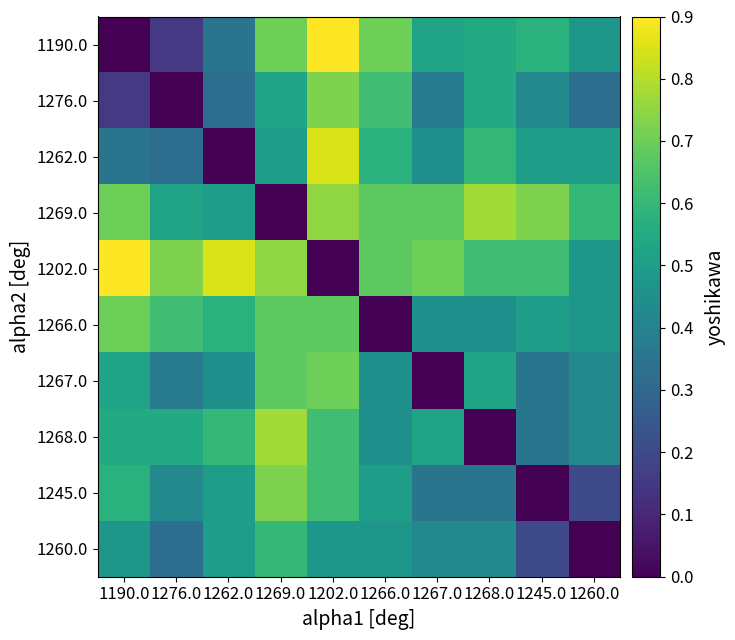

Reading left to right, transcribe all the data shown in this chart.

1190.0: 1190.0=0.0	1276.0=0.1	1262.0=0.3	1269.0=0.7	1202.0=0.9	1266.0=0.7	1267.0=0.5	1268.0=0.6	1245.0=0.6	1260.0=0.5
1276.0: 1190.0=0.1	1276.0=0.0	1262.0=0.3	1269.0=0.5	1202.0=0.7	1266.0=0.6	1267.0=0.4	1268.0=0.6	1245.0=0.4	1260.0=0.3
1262.0: 1190.0=0.3	1276.0=0.3	1262.0=0.0	1269.0=0.5	1202.0=0.8	1266.0=0.6	1267.0=0.5	1268.0=0.6	1245.0=0.5	1260.0=0.5
1269.0: 1190.0=0.7	1276.0=0.5	1262.0=0.5	1269.0=0.0	1202.0=0.8	1266.0=0.7	1267.0=0.7	1268.0=0.8	1245.0=0.7	1260.0=0.6
1202.0: 1190.0=0.9	1276.0=0.7	1262.0=0.8	1269.0=0.8	1202.0=0.0	1266.0=0.7	1267.0=0.7	1268.0=0.6	1245.0=0.6	1260.0=0.5
1266.0: 1190.0=0.7	1276.0=0.6	1262.0=0.6	1269.0=0.7	1202.0=0.7	1266.0=0.0	1267.0=0.5	1268.0=0.5	1245.0=0.5	1260.0=0.5
1267.0: 1190.0=0.5	1276.0=0.4	1262.0=0.5	1269.0=0.7	1202.0=0.7	1266.0=0.5	1267.0=0.0	1268.0=0.5	1245.0=0.3	1260.0=0.4
1268.0: 1190.0=0.6	1276.0=0.6	1262.0=0.6	1269.0=0.8	1202.0=0.6	1266.0=0.5	1267.0=0.5	1268.0=0.0	1245.0=0.3	1260.0=0.4
1245.0: 1190.0=0.6	1276.0=0.4	1262.0=0.5	1269.0=0.7	1202.0=0.6	1266.0=0.5	1267.0=0.3	1268.0=0.3	1245.0=0.0	1260.0=0.2
1260.0: 1190.0=0.5	1276.0=0.3	1262.0=0.5	1269.0=0.6	1202.0=0.5	1266.0=0.5	1267.0=0.4	1268.0=0.4	1245.0=0.2	1260.0=0.0